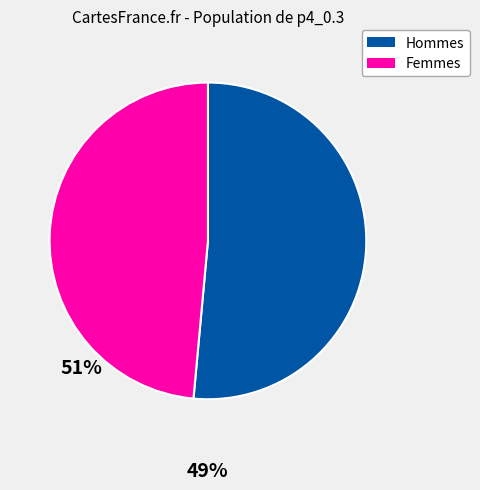

Does any single category account for the majority?

Yes